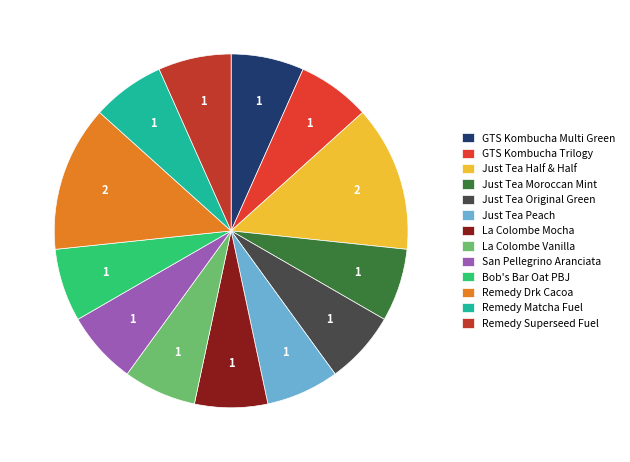

How many slices are in this pie chart?

13